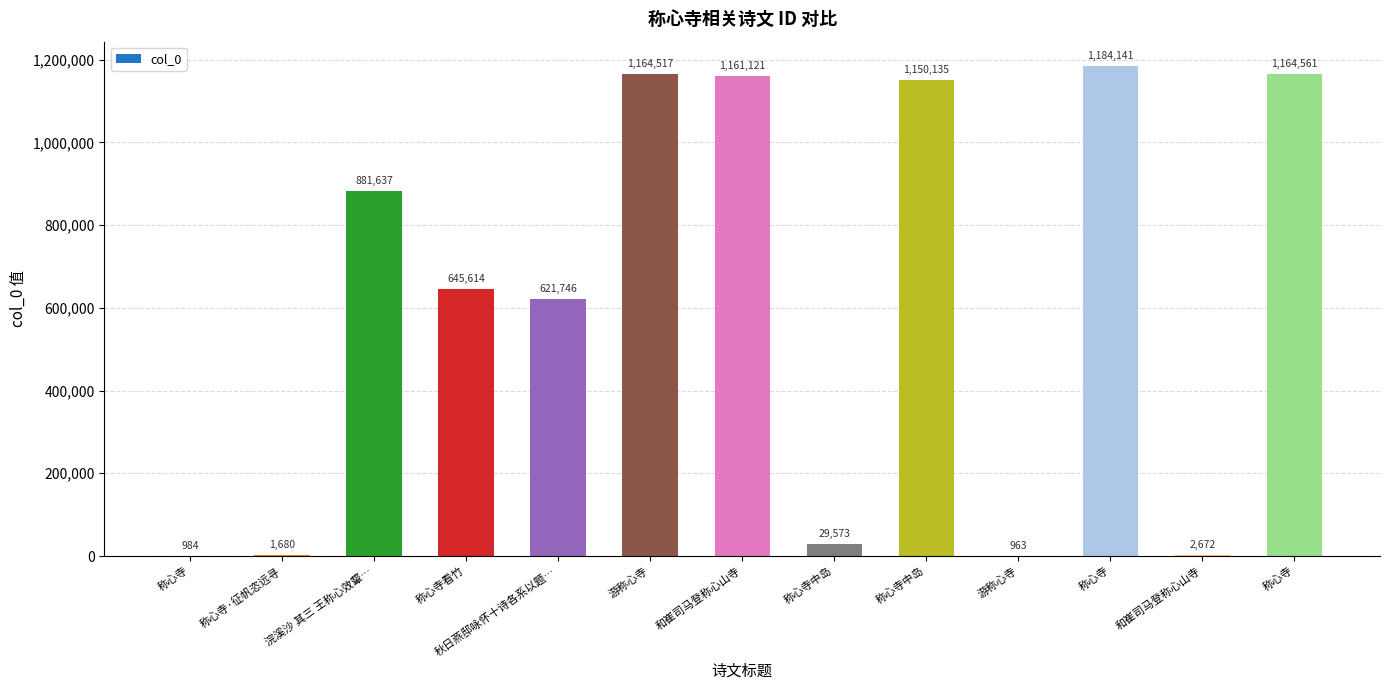

What is the sum of all values?

8009344